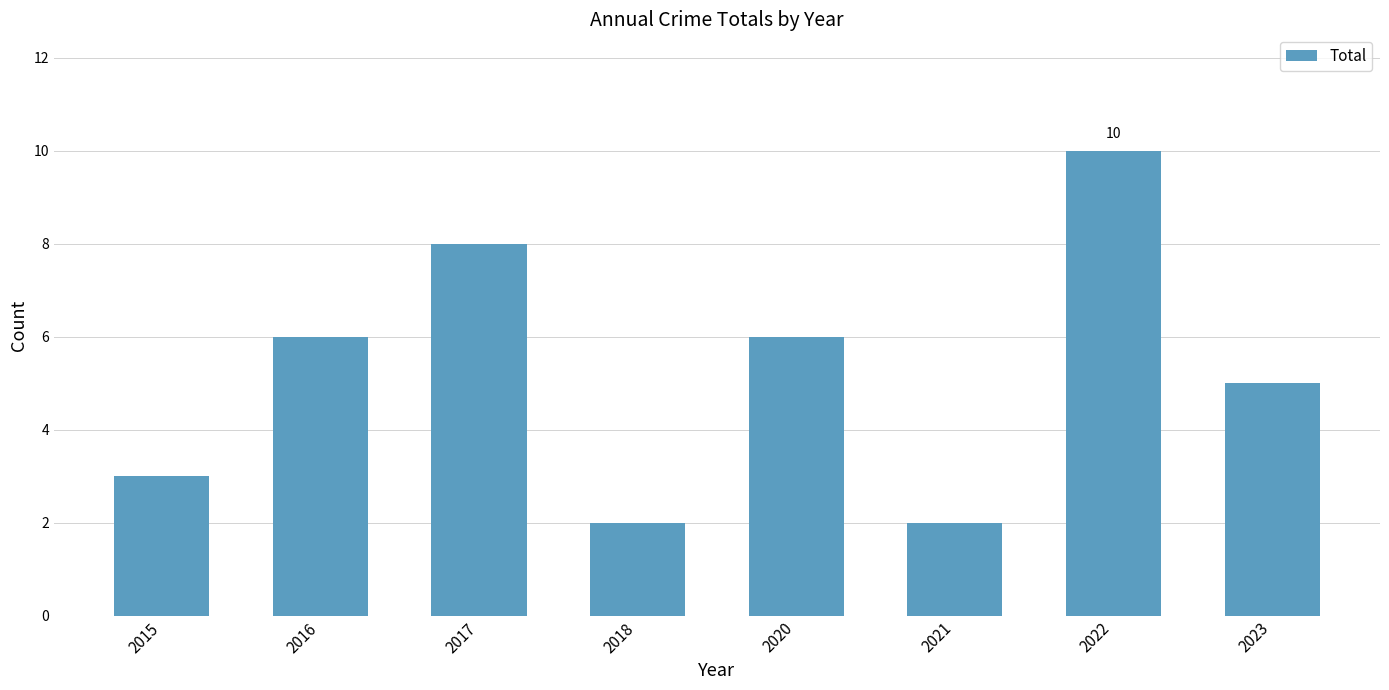

What is the value of the 7th bar from the left?

10